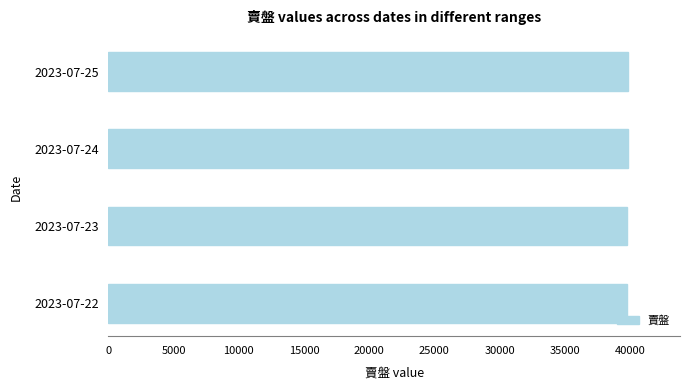

Approximately how many times larger is the value at 2023-07-23 compared to 2023-07-22?

1.0